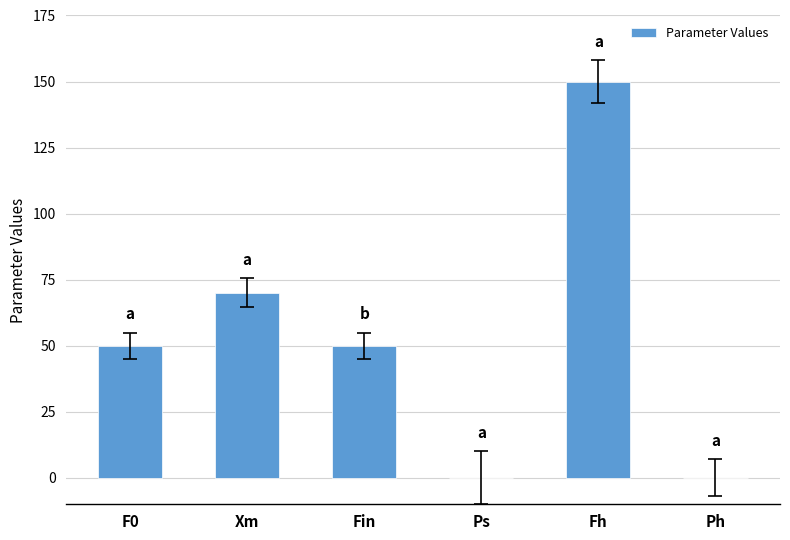

What is the change in value from Ps to Fh?

+150